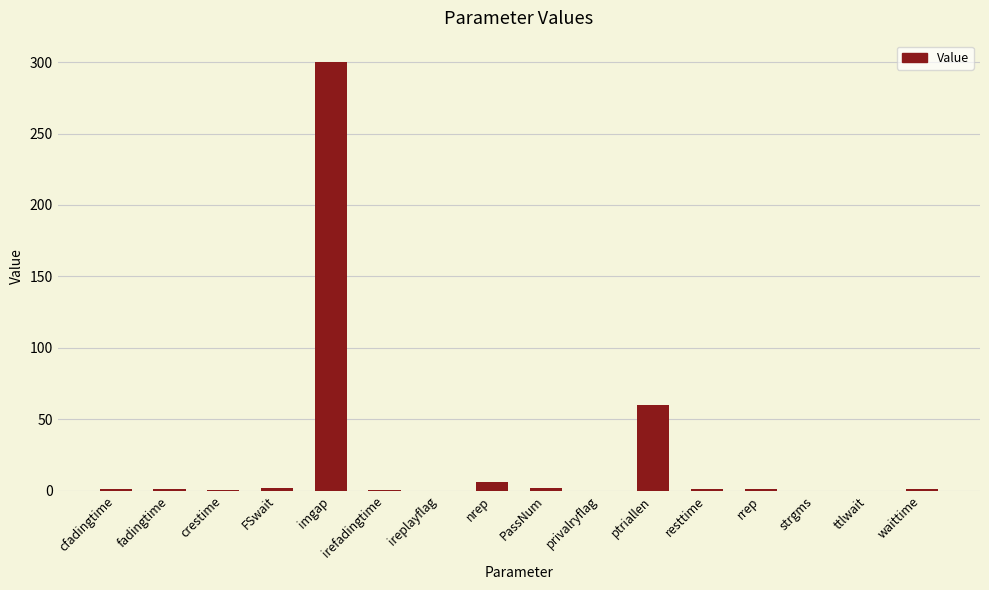

What is the greatest value displayed?

300.0